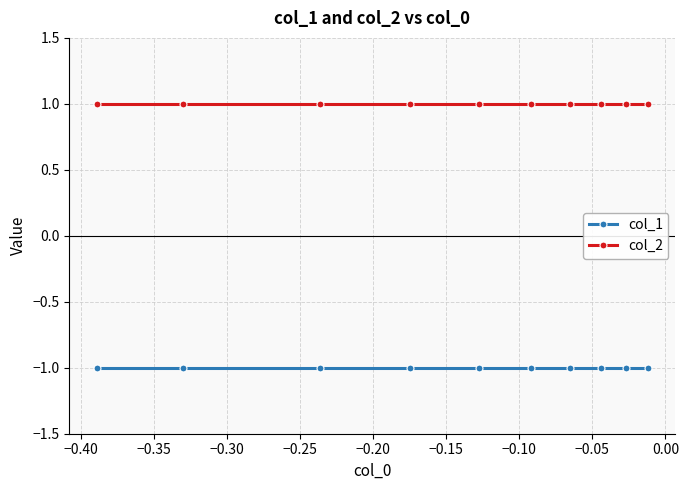

What is the sum of all col_2 values?

10